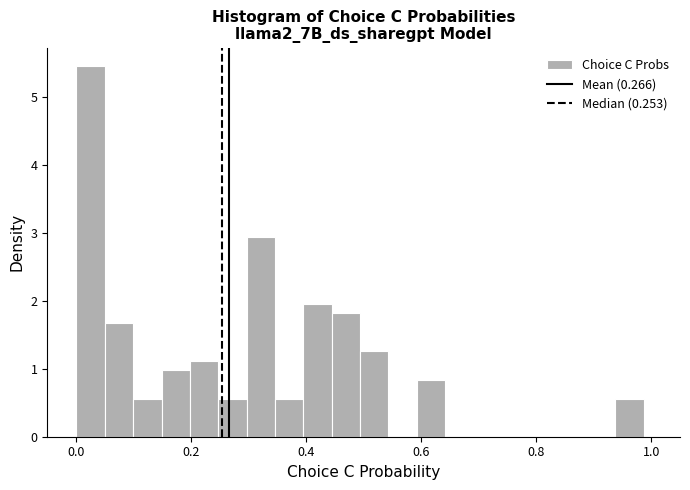

Read against the x-axis, roughly where is the centre of the tallest bar?

0.02